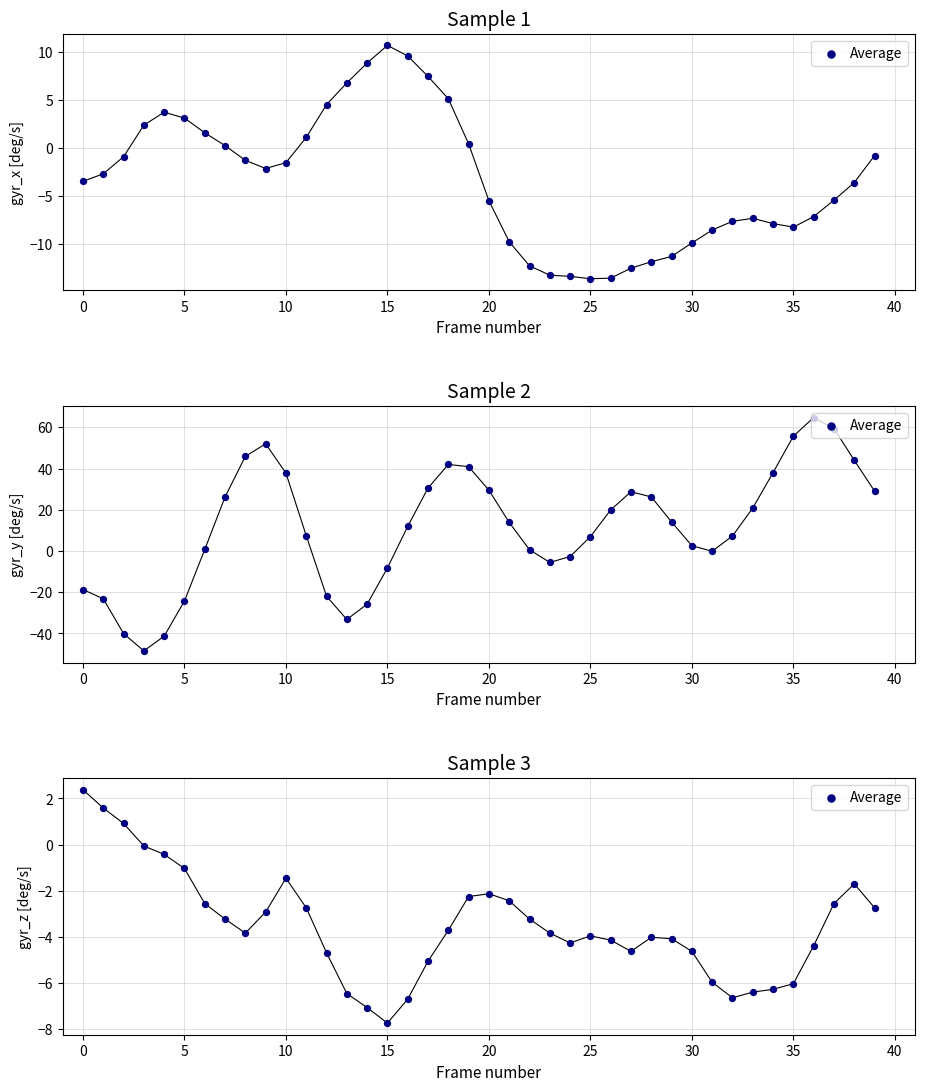

Which has a higher value, 29 or 23?

23